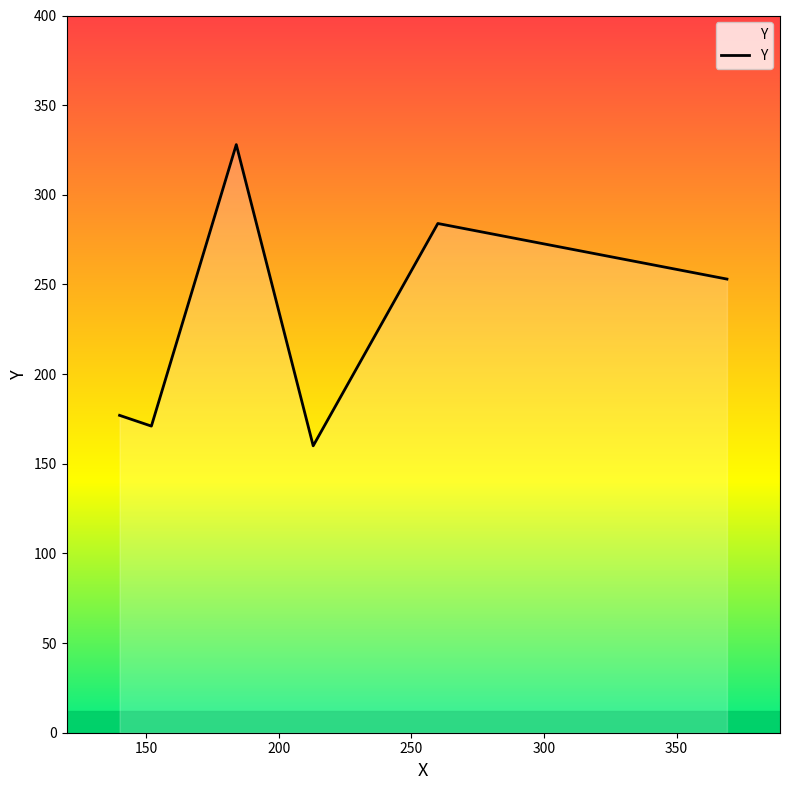

What is the difference between the maximum and minimum values?

168